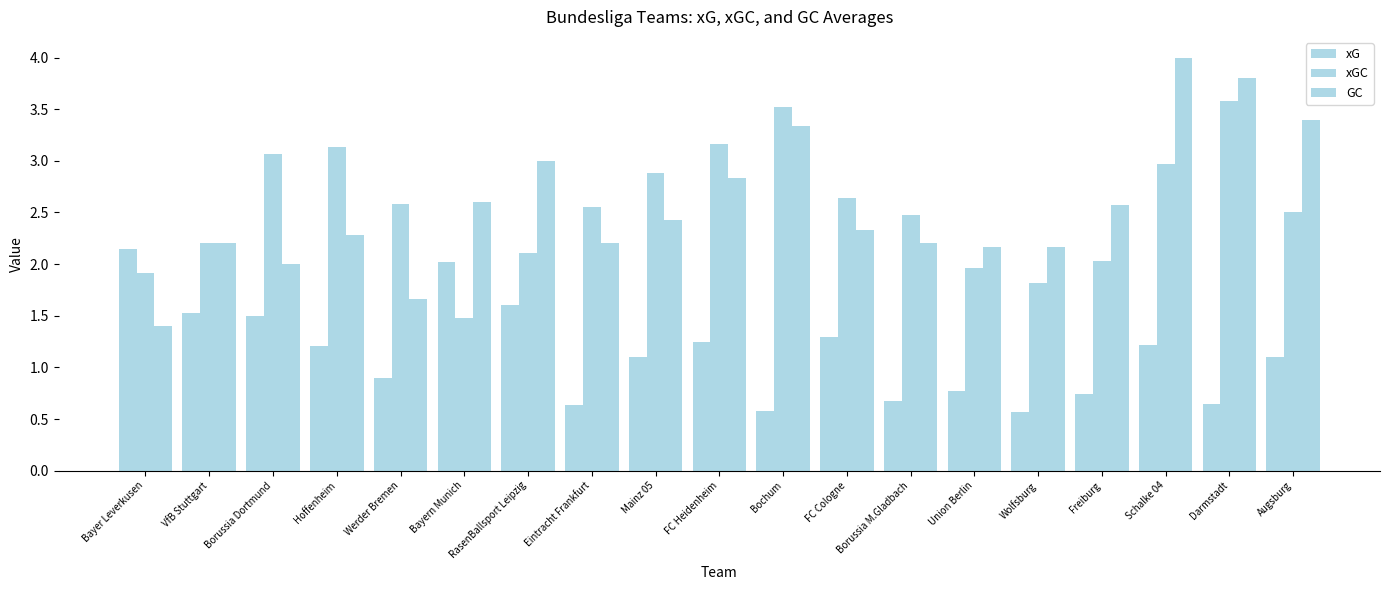

How many bars are there in total?

57